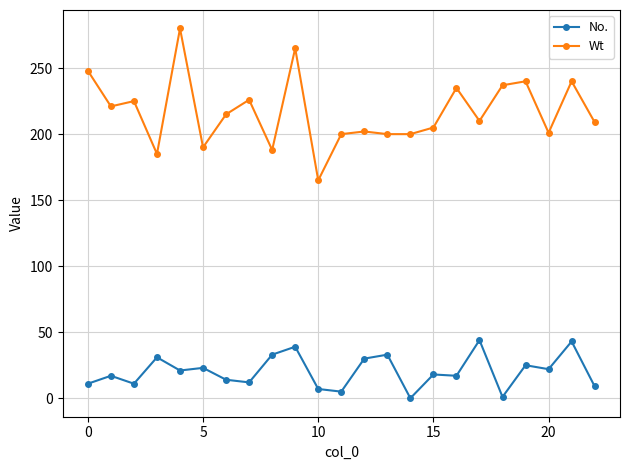

Which series has the widest spread of values?

Wt